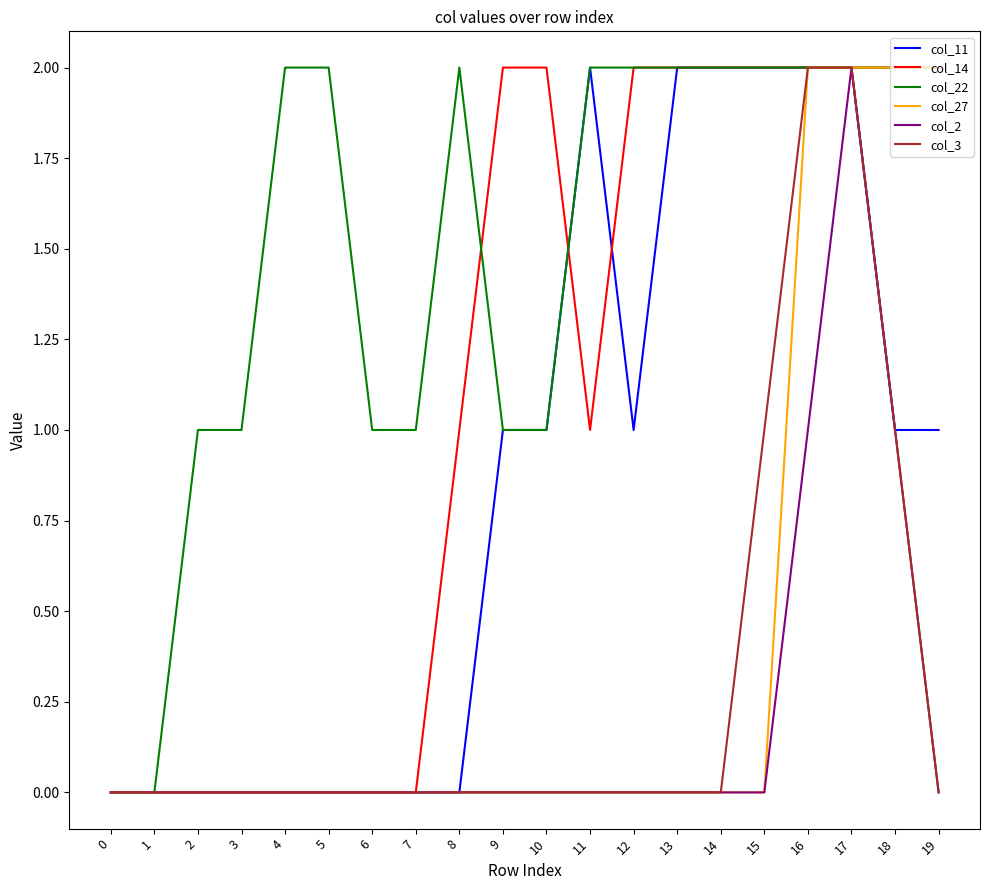

Is the value of col_3 at 14 greater than the value of col_22 at 17?

No